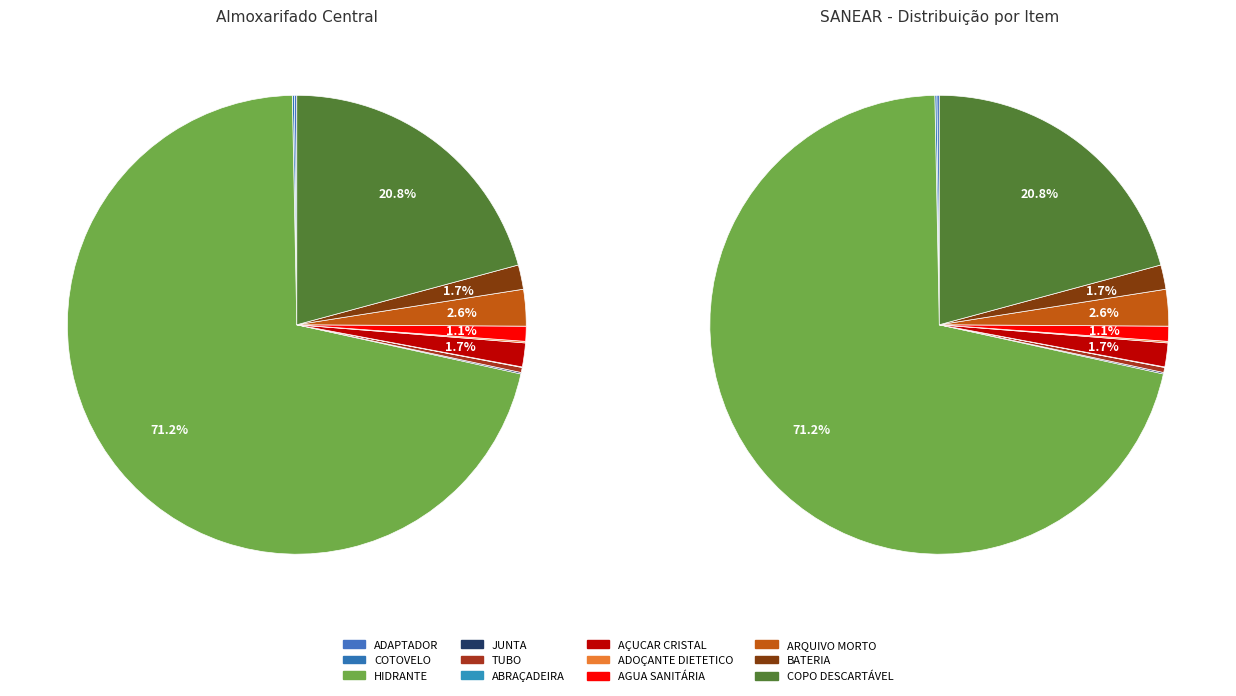

Which slice is the smallest?

ABRAÇADEIRA